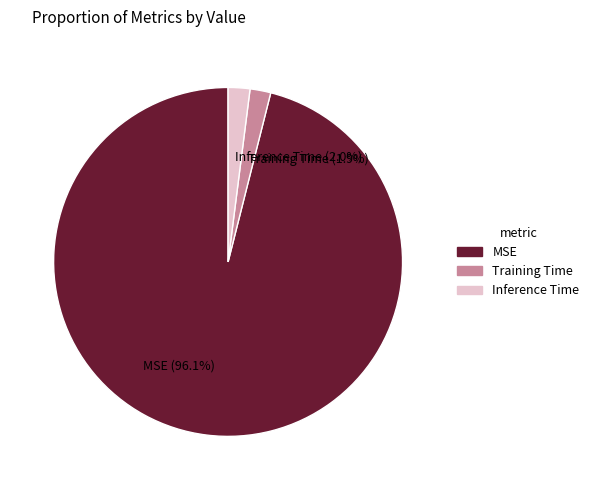

What percentage is the Training Time slice, to the nearest percent?

2%